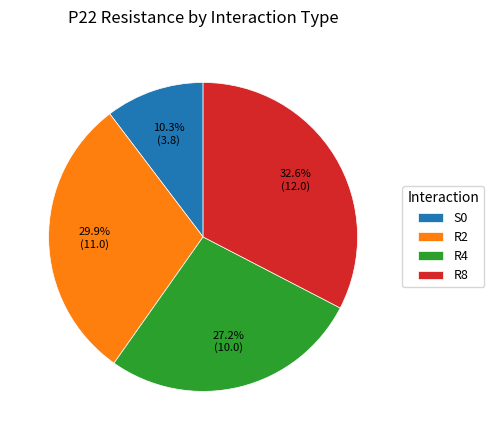

To the nearest percent, what percentage of the pie is R2?

30%